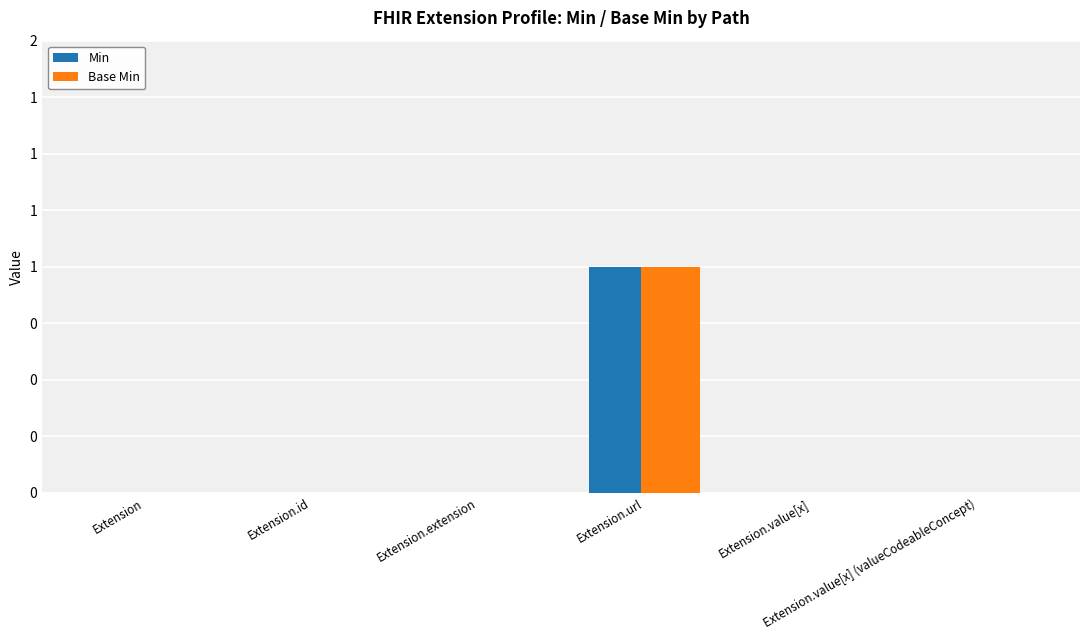

List the series in order of their peak value, highest first.

Min, Base Min